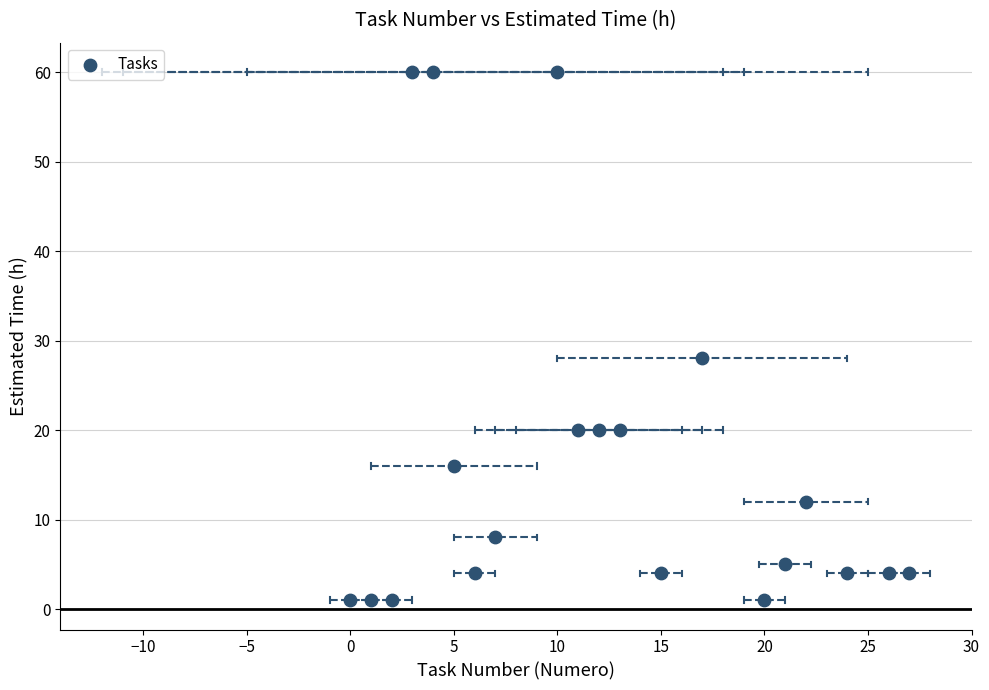

What is the range of Y values (max minus min)?

59